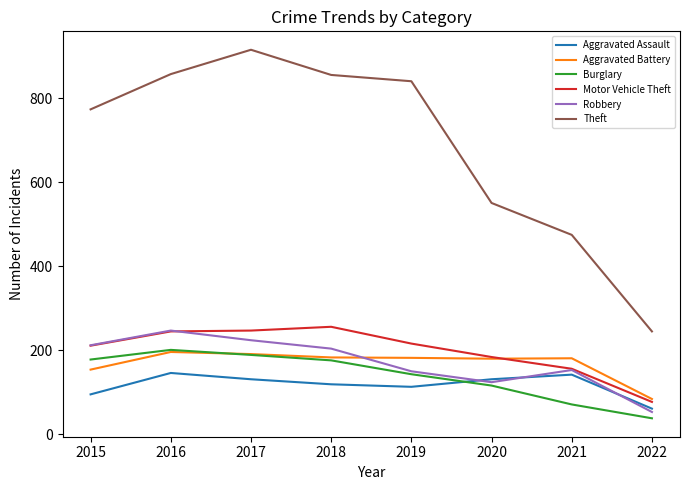

What is the spread (max minus min) of values at 2019?

728